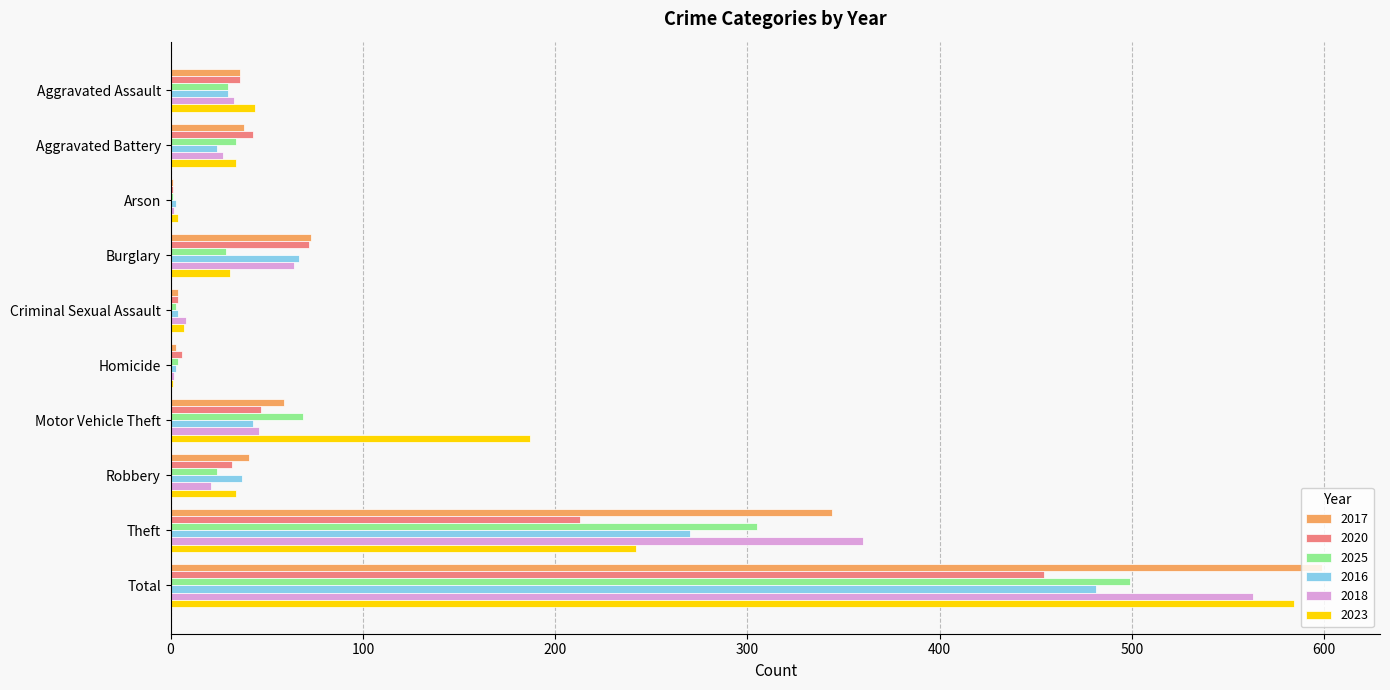

What is the maximum value for 2017?

599